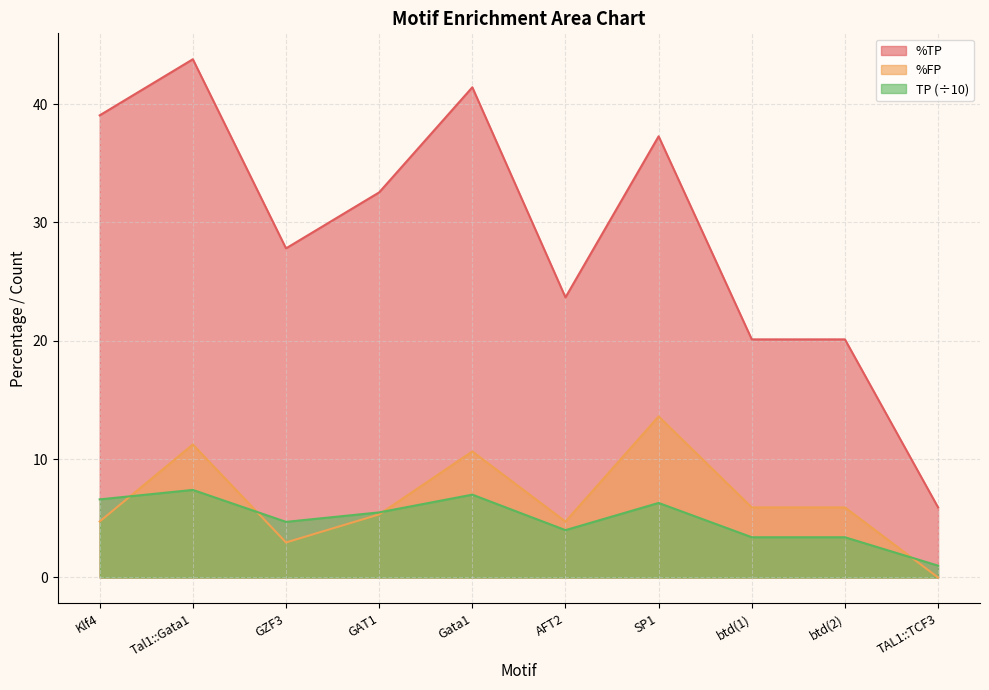

Which series has the largest range (max minus min)?

%TP